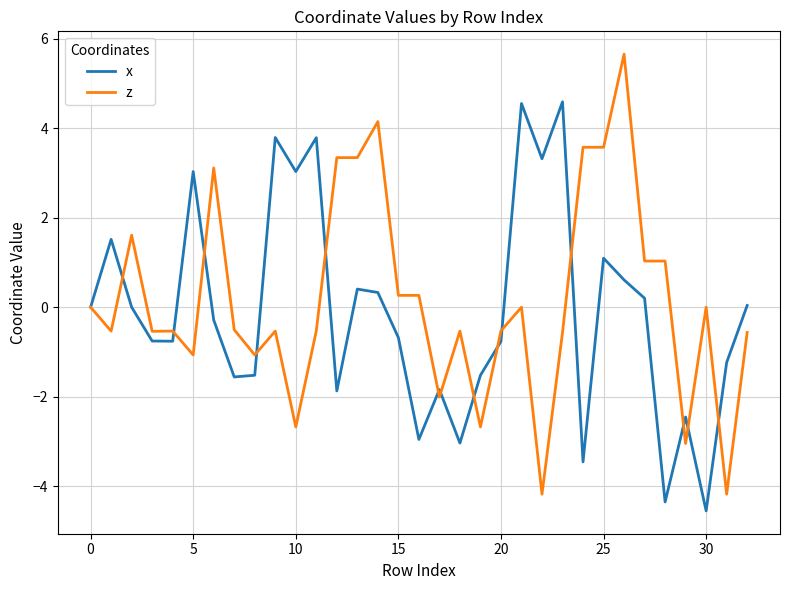

Rank the series by their maximum value, from lowest to highest.

x, z